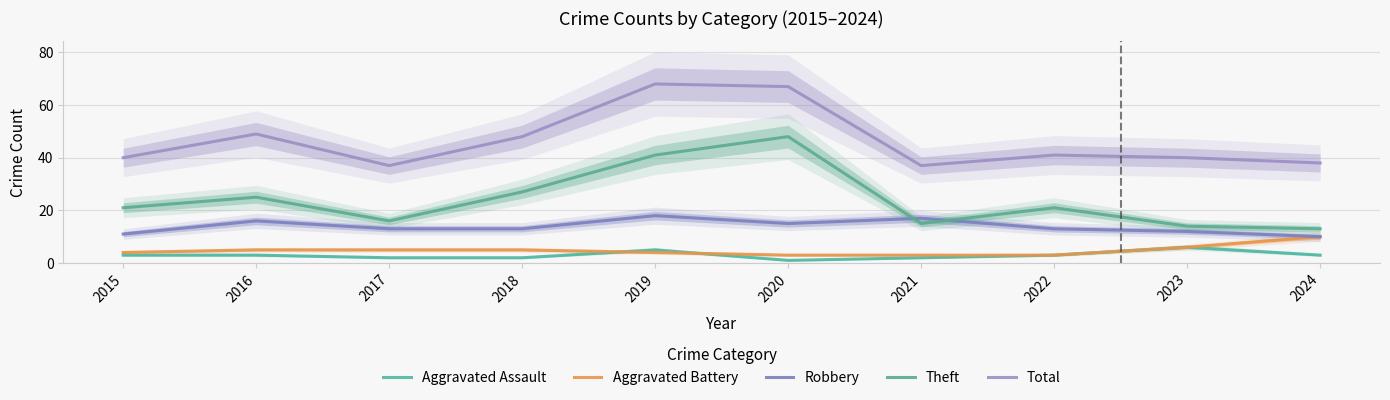

The value of Aggravated Battery at 2018 is 2. True or false?

False